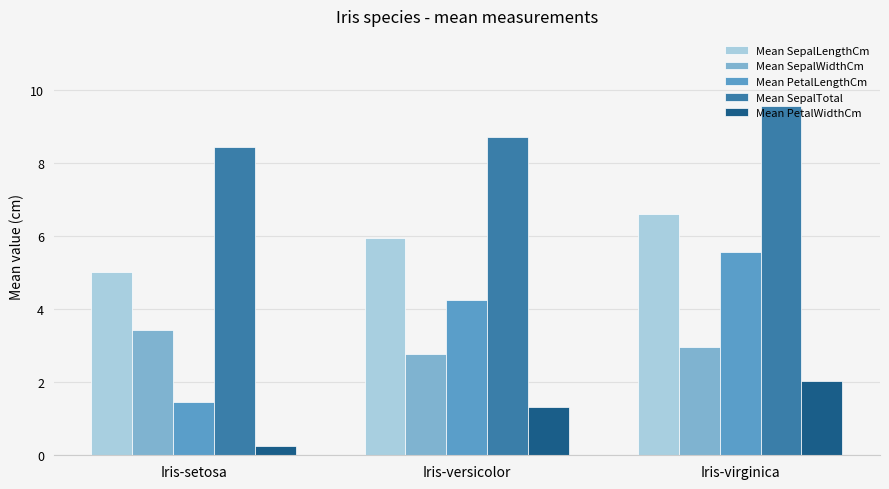

Reading left to right, what are all the values shown in this chart?

Mean SepalLengthCm: 5.0	5.9	6.6
Mean SepalWidthCm: 3.4	2.8	3.0
Mean PetalLengthCm: 1.5	4.3	5.6
Mean SepalTotal: 8.4	8.7	9.6
Mean PetalWidthCm: 0.2	1.3	2.0